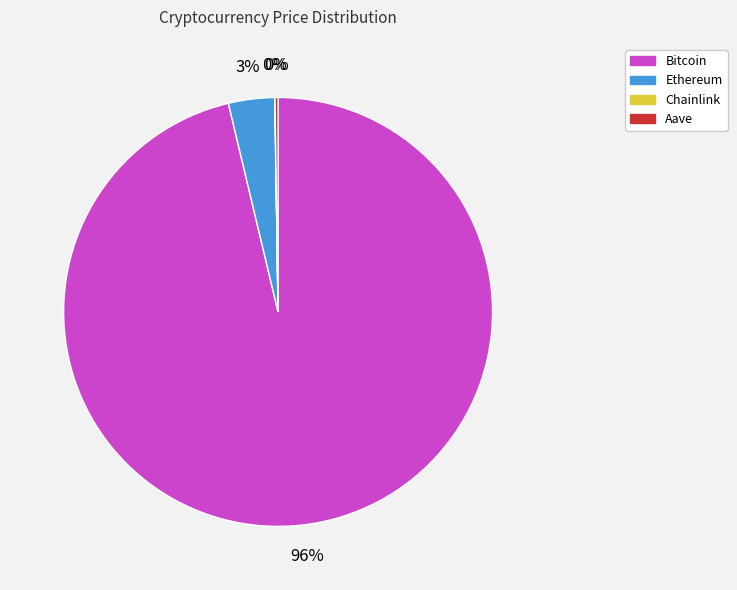

Combined, do Bitcoin and Ethereum account for over 50%?

Yes